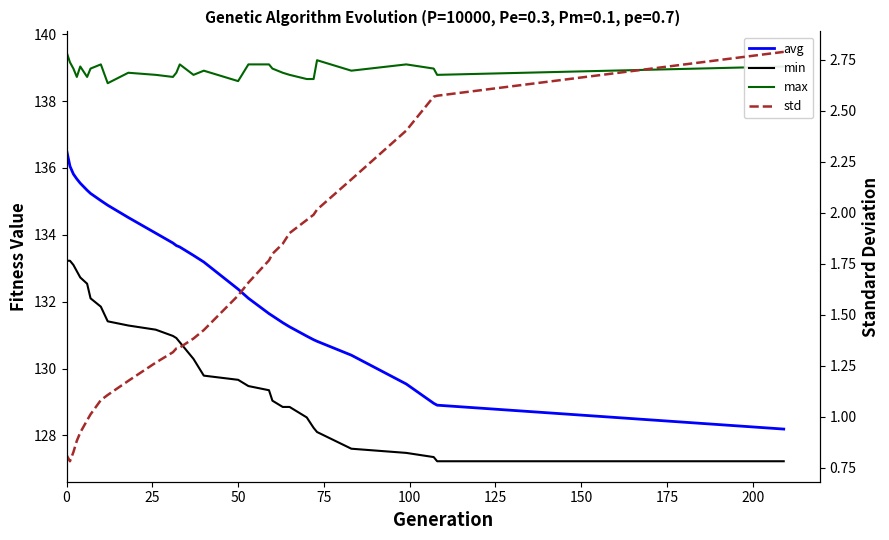

At how many categories does at least one series exceed 37?

30